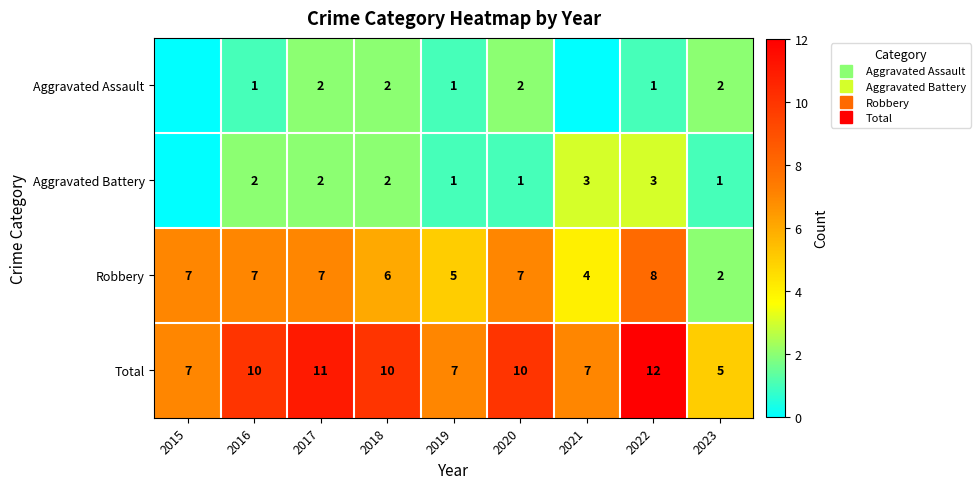

How many values in Aggravated Assault are above zero?

7